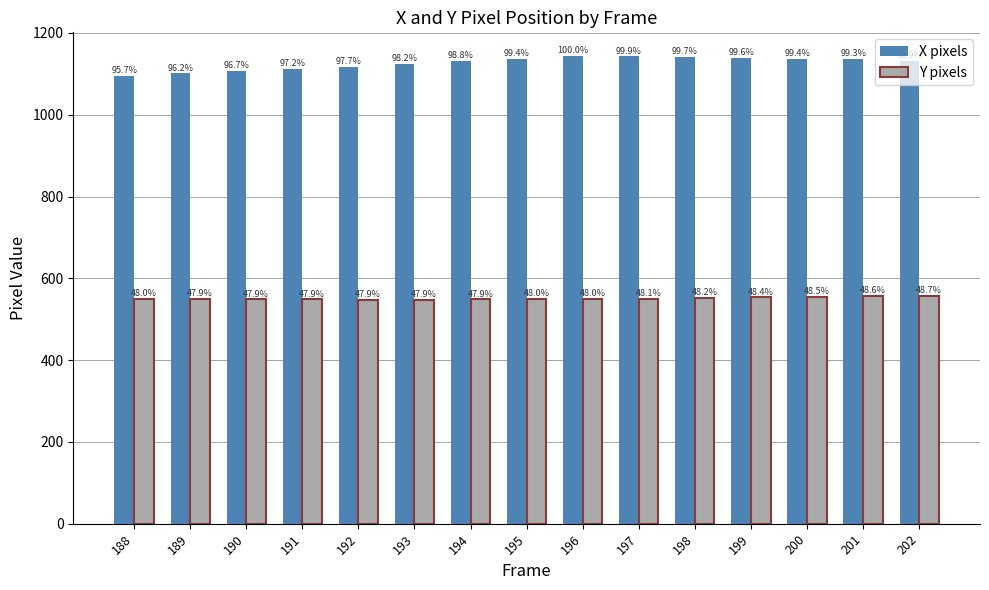

What is the sum of the Y pixels values at 198 and 189?

1100.7